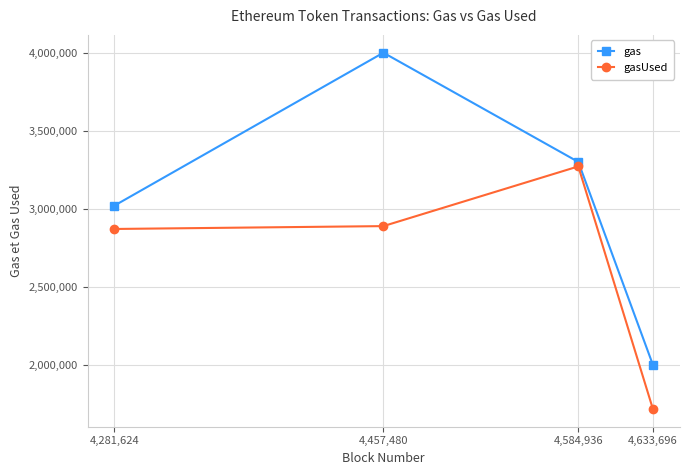

What is the difference between the highest and lowest values at 4,633,696?

282845